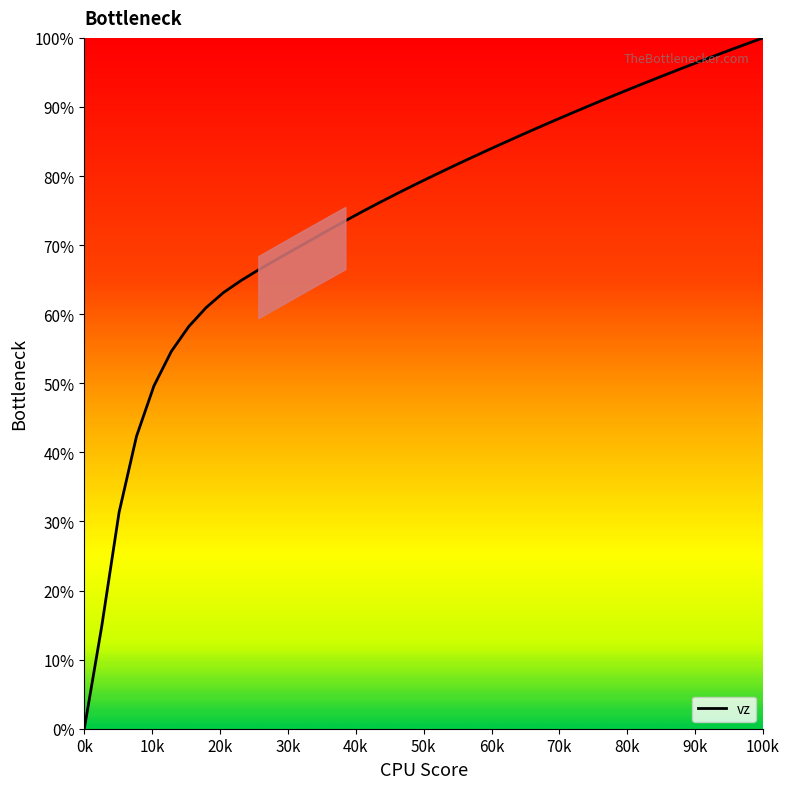

What is the maximum value shown in the chart?

100.0